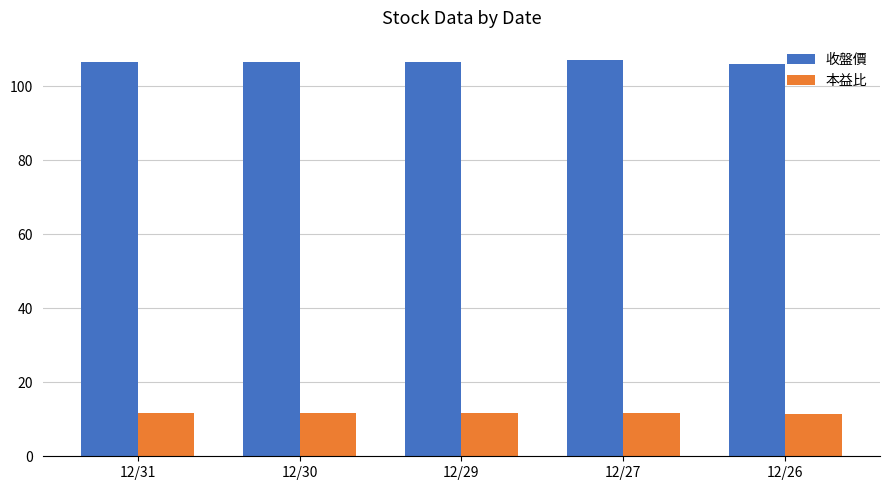

What is the average value of the 本益比 series?

11.6